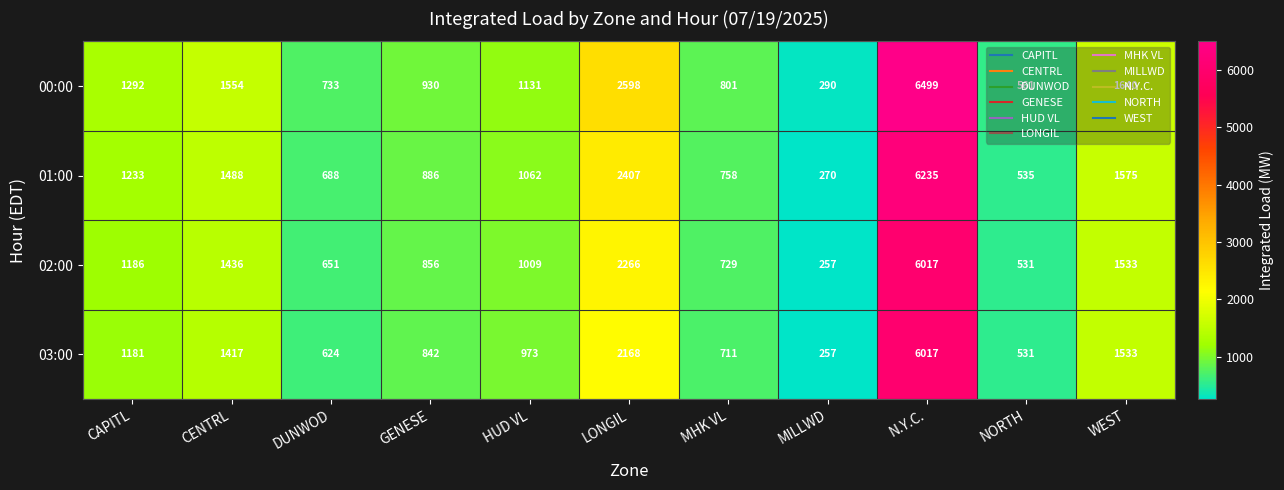

At how many categories does at least one series exceed 1326?

4